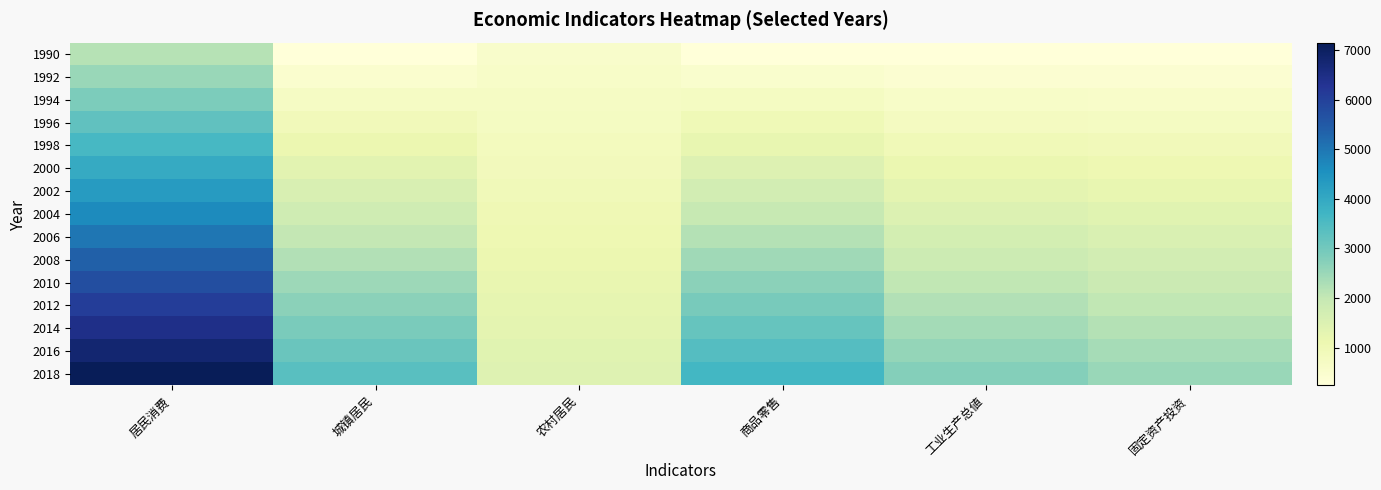

Reading left to right, transcribe all the data shown in this chart.

1990: 居民消费=2167	城镇居民=234	农村居民=546	商品零售=234	工业生产总値=234	固定资产投资=234
1992: 居民消费=2523	城镇居民=456	农村居民=610	商品零售=478	工业生产总値=414	固定资产投资=398
1994: 居民消费=2879	城镇居民=678	农村居民=674	商品零售=722	工业生产总値=594	固定资产投资=562
1996: 居民消费=3235	城镇居民=900	农村居民=738	商品零售=966	工业生产总値=774	固定资产投资=726
1998: 居民消费=3591	城镇居民=1122	农村居民=802	商品零售=1210	工业生产总値=954	固定资产投资=890
2000: 居民消费=3947	城镇居民=1344	农村居民=866	商品零售=1454	工业生产总値=1134	固定资产投资=1054
2002: 居民消费=4303	城镇居民=1566	农村居民=930	商品零售=1698	工业生产总値=1314	固定资产投资=1218
2004: 居民消费=4659	城镇居民=1788	农村居民=994	商品零售=1942	工业生产总値=1494	固定资产投资=1382
2006: 居民消费=5015	城镇居民=2010	农村居民=1058	商品零售=2186	工业生产总値=1674	固定资产投资=1546
2008: 居民消费=5371	城镇居民=2232	农村居民=1122	商品零售=2430	工业生产总値=1854	固定资产投资=1710
2010: 居民消费=5727	城镇居民=2454	农村居民=1186	商品零售=2674	工业生产总値=2034	固定资产投资=1874
2012: 居民消费=6083	城镇居民=2676	农村居民=1250	商品零售=2918	工业生产总値=2214	固定资产投资=2038
2014: 居民消费=6439	城镇居民=2898	农村居民=1314	商品零售=3162	工业生产总値=2394	固定资产投资=2202
2016: 居民消费=6795	城镇居民=3120	农村居民=1378	商品零售=3406	工业生产总値=2574	固定资产投资=2366
2018: 居民消费=7151	城镇居民=3342	农村居民=1442	商品零售=3650	工业生产总値=2754	固定资产投资=2530